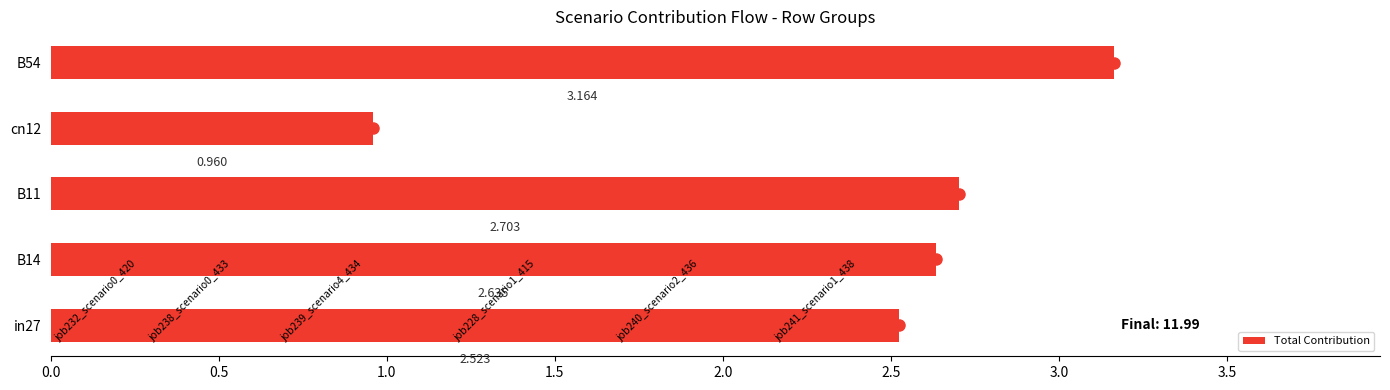

How many bars are there in total?

5